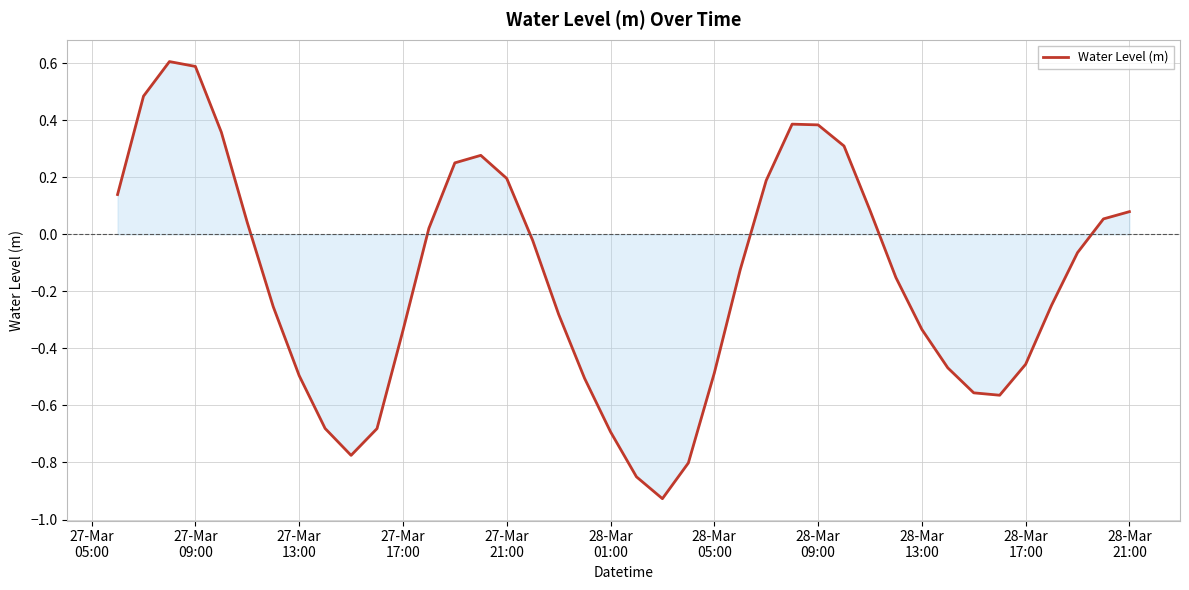

What is the greatest value displayed?

0.6